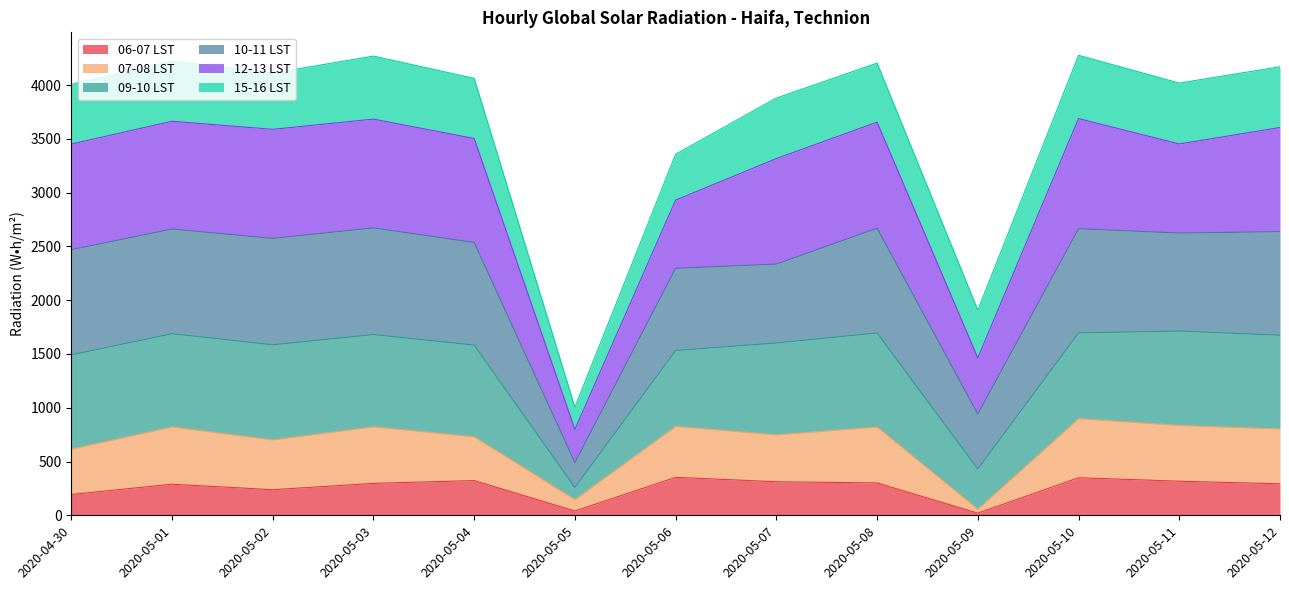

The 09-10 LST series shows 5448 at 2020-05-06. True or false?

False